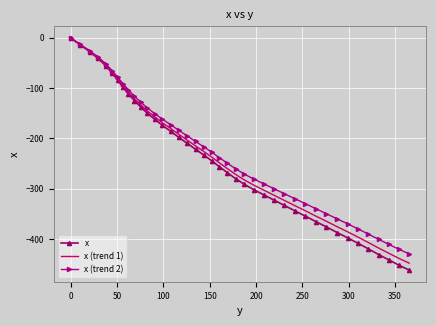

Which series has the largest range (max minus min)?

x